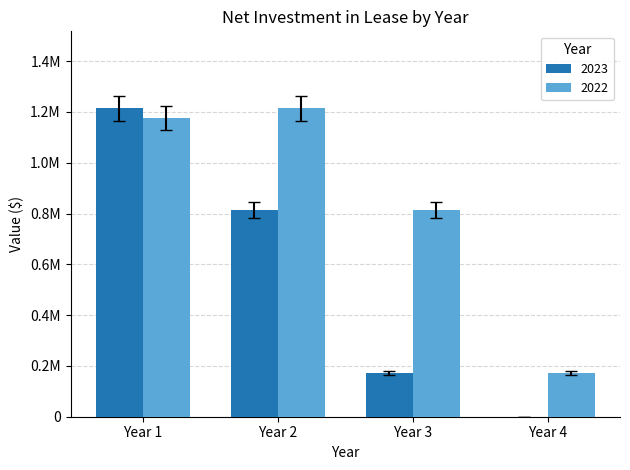

Does the chart contain stacked bars?

No